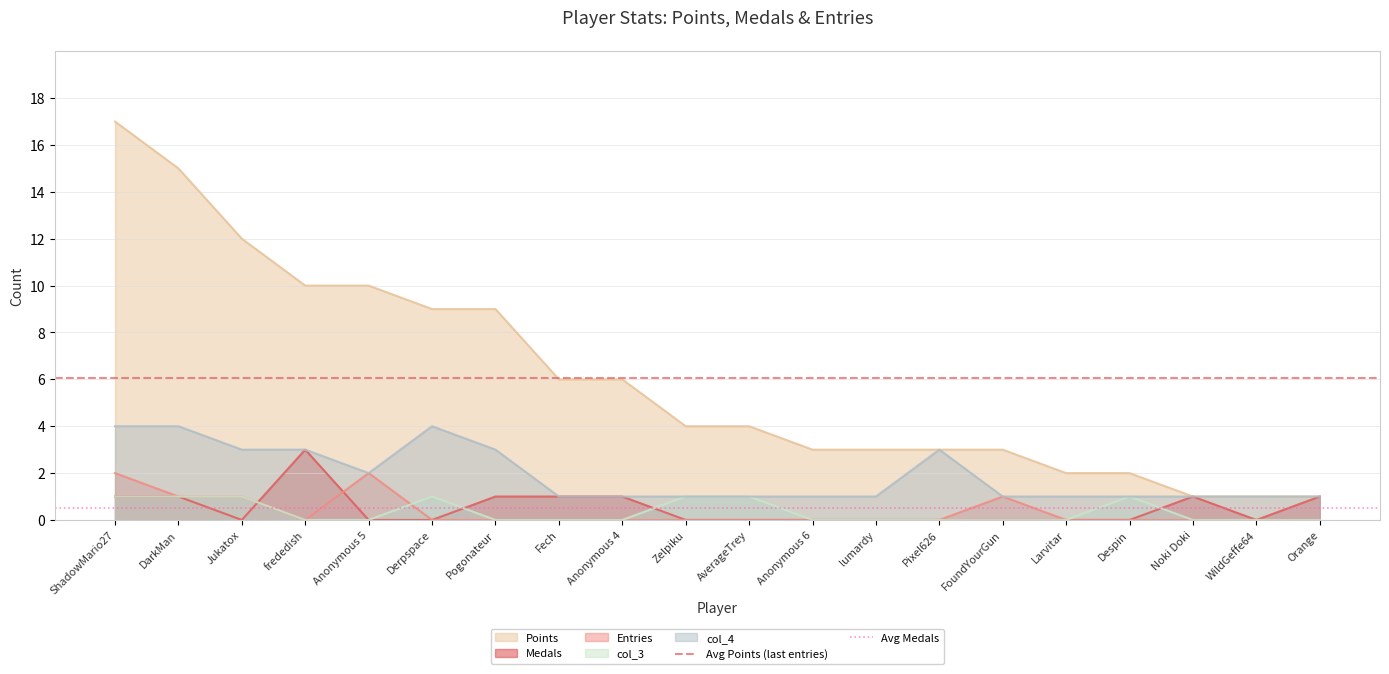

True or false: col_3 has a value of 0 at Derpspace.

False